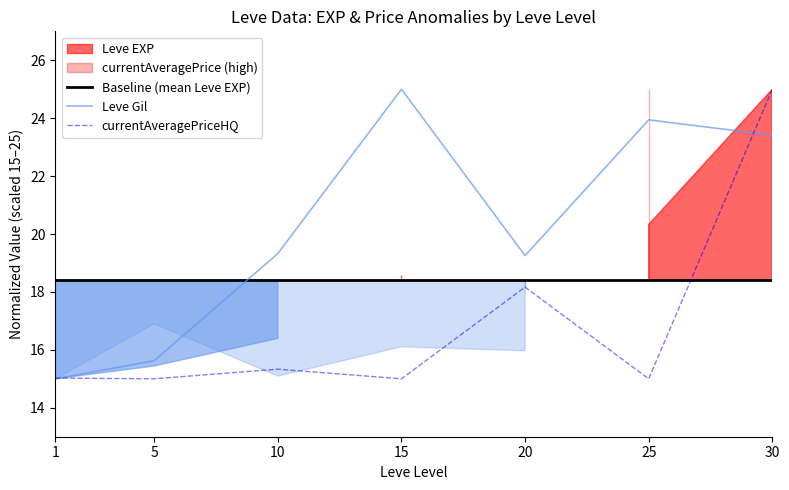

The value of Baseline (mean Leve EXP) at 20 is 18.4. True or false?

True